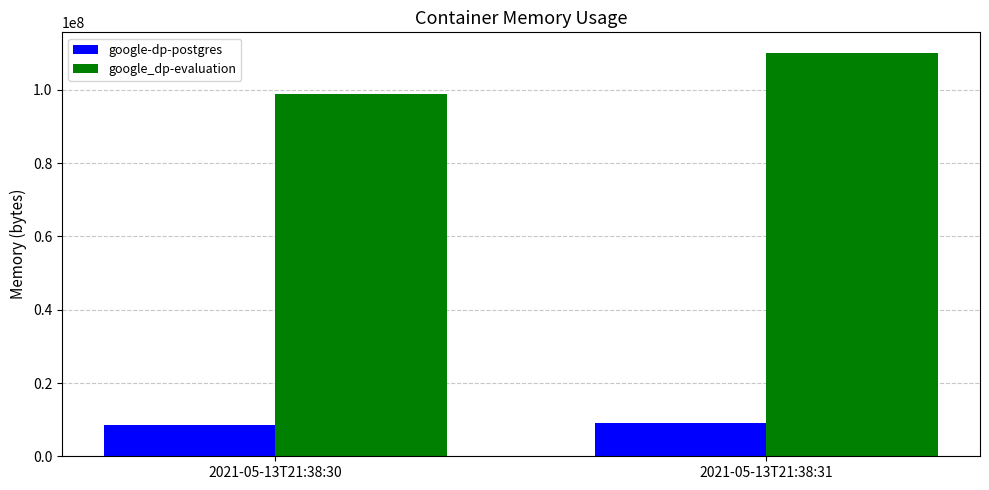

The google-dp-postgres series shows 8458240 at 2021-05-13T21:38:30. True or false?

True